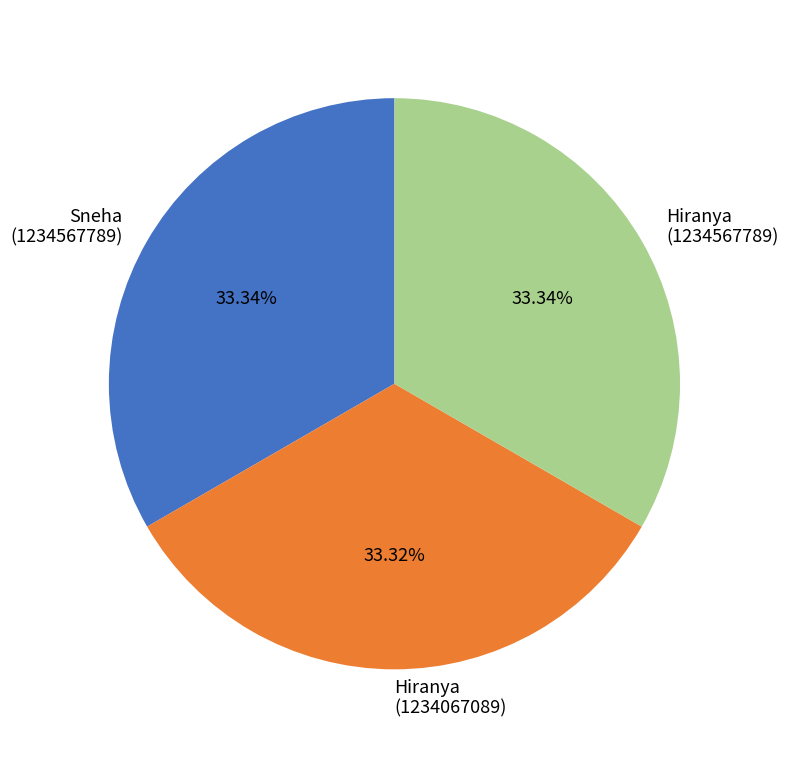

Count the number of slices in the pie.

3